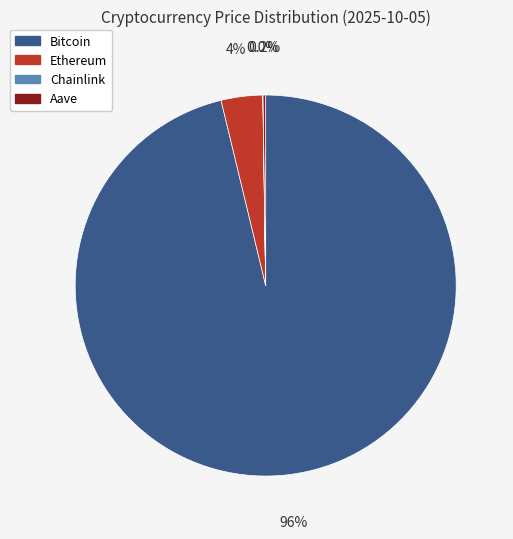

Is there a majority slice in this chart?

Yes